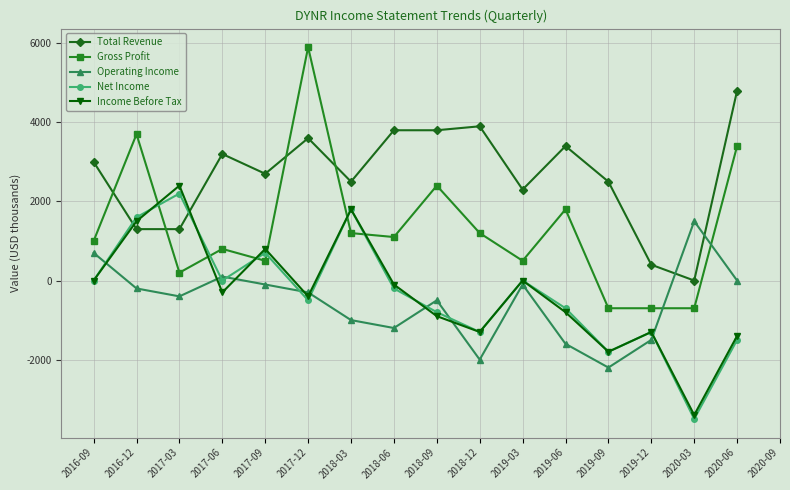

Rank the series by their maximum value, from lowest to highest.

Operating Income, Net Income, Income Before Tax, Total Revenue, Gross Profit